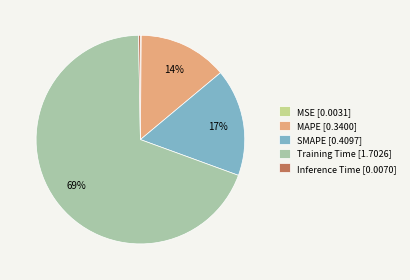

The MAPE slice represents 23% of the pie. True or false?

False